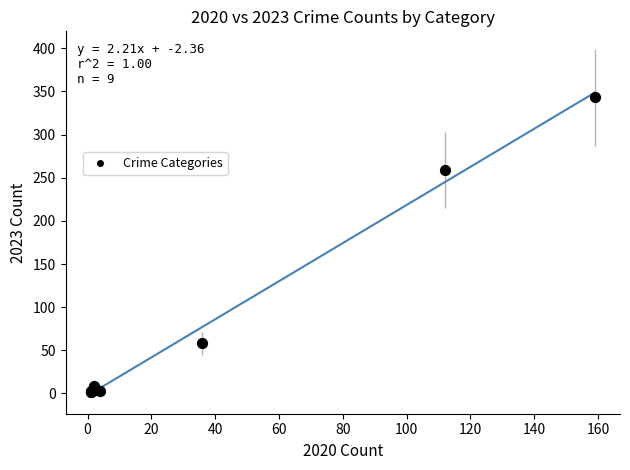

What Y value in the scatter plot is closest to 172?

259